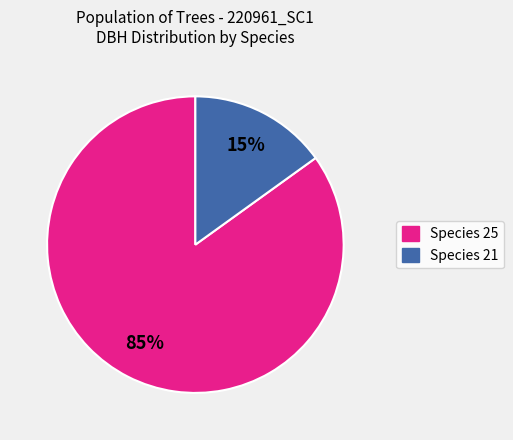

Is there any slice that represents more than half of the pie?

Yes